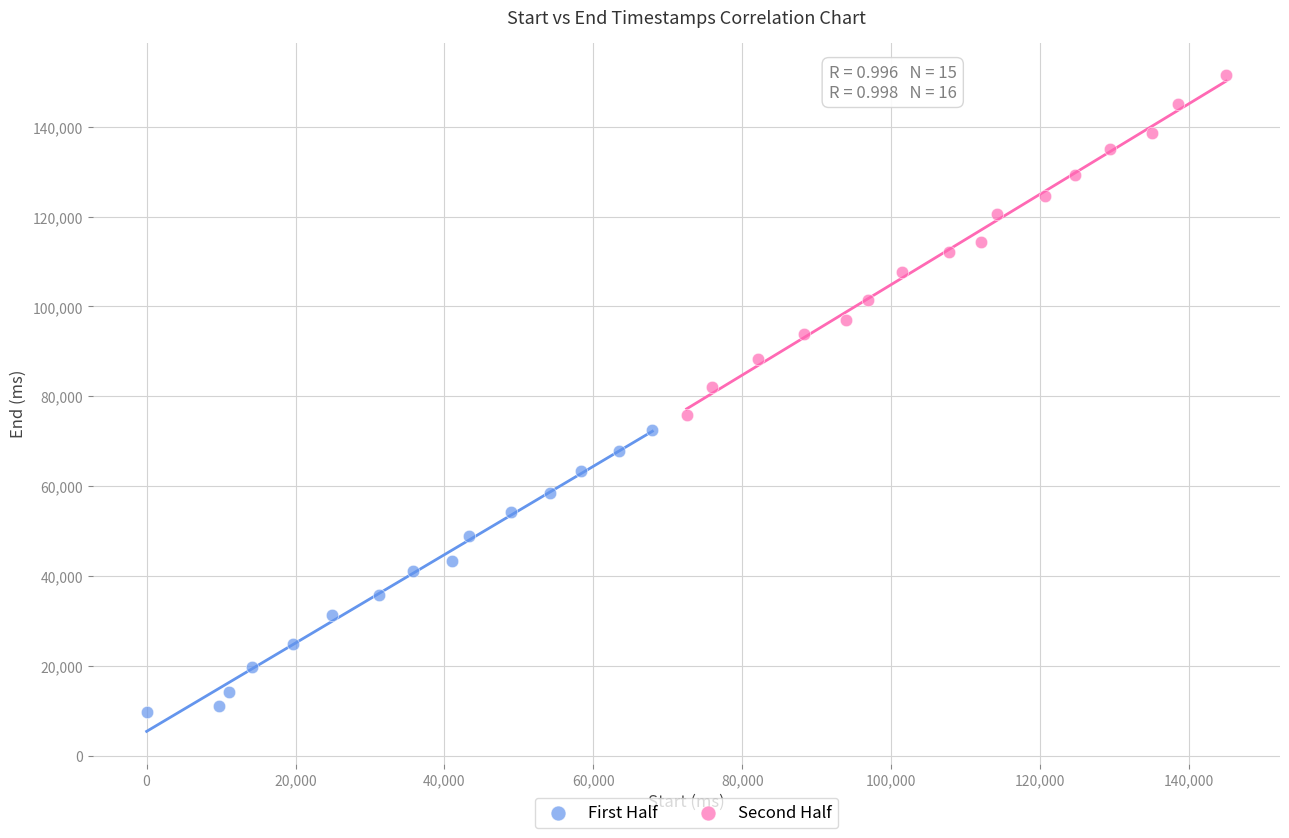

Which series contains the lowest Y value?

First Half